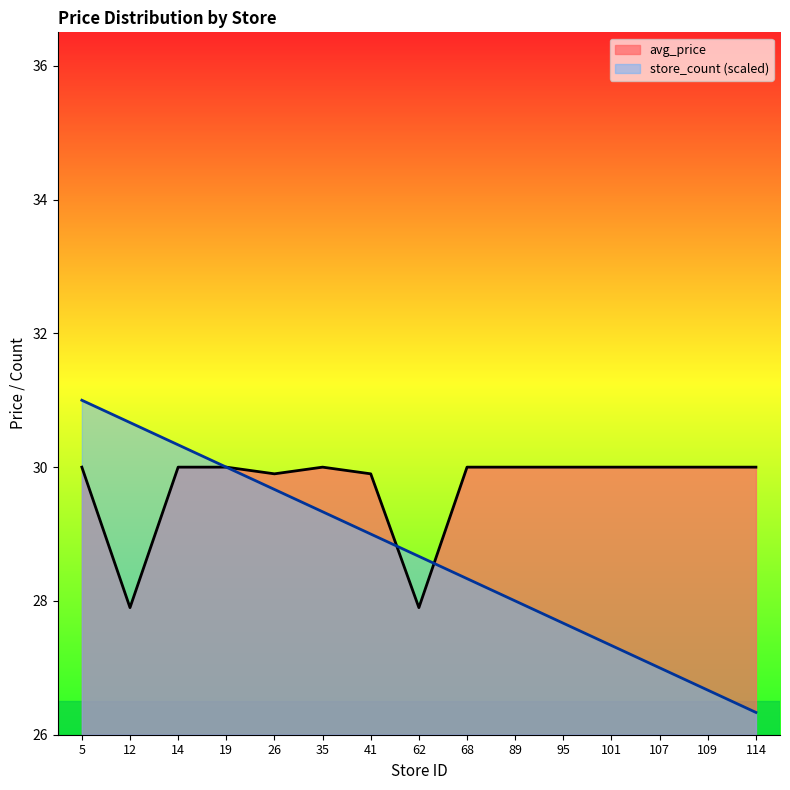

Which series has the largest total across all categories?

avg_price